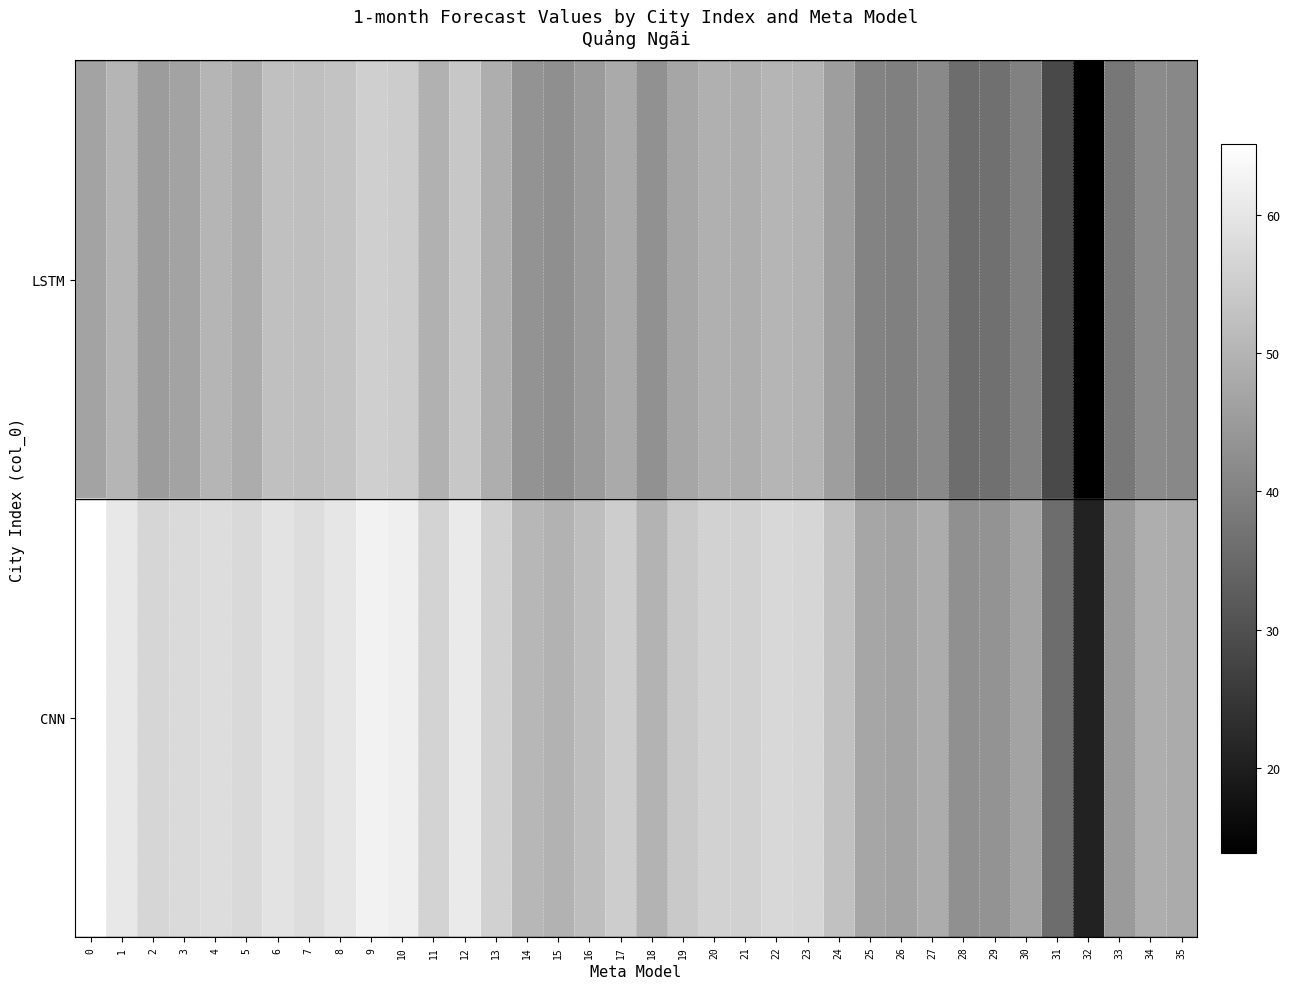

What is the difference between the highest and lowest values at 13?

7.0